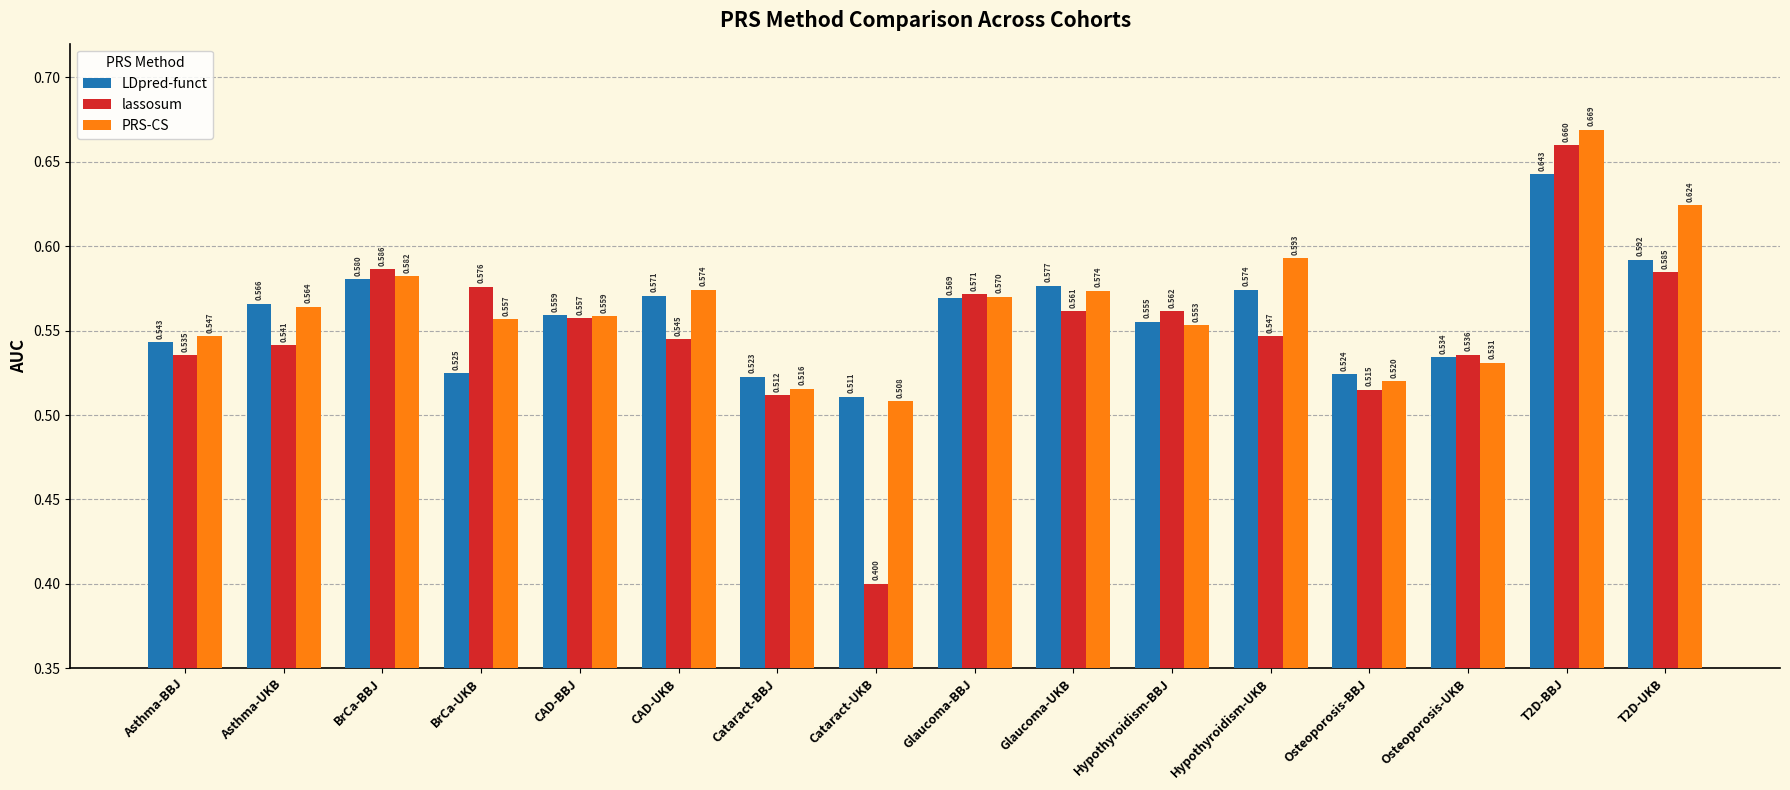

How many LDpred-funct values are between 0 and 1?

16